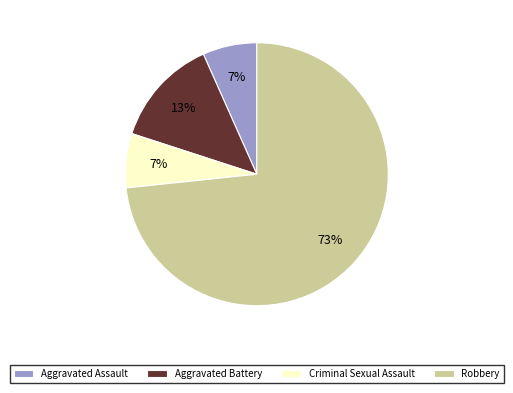

To the nearest percent, what portion does Robbery represent?

73%